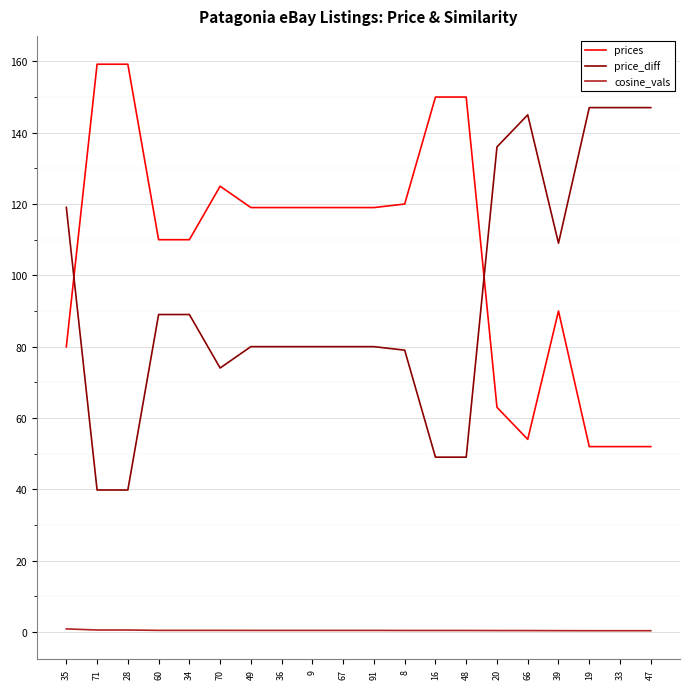

Which series has the largest total across all categories?

prices